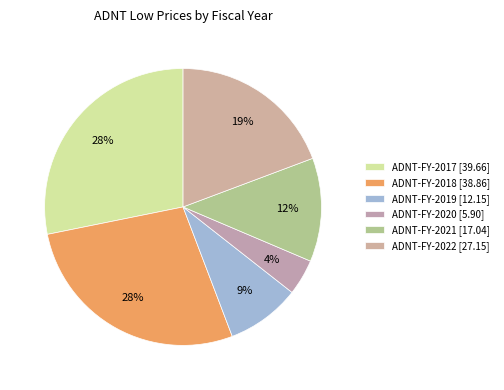

To the nearest percent, what percentage of the pie is ADNT-FY-2021?

12%